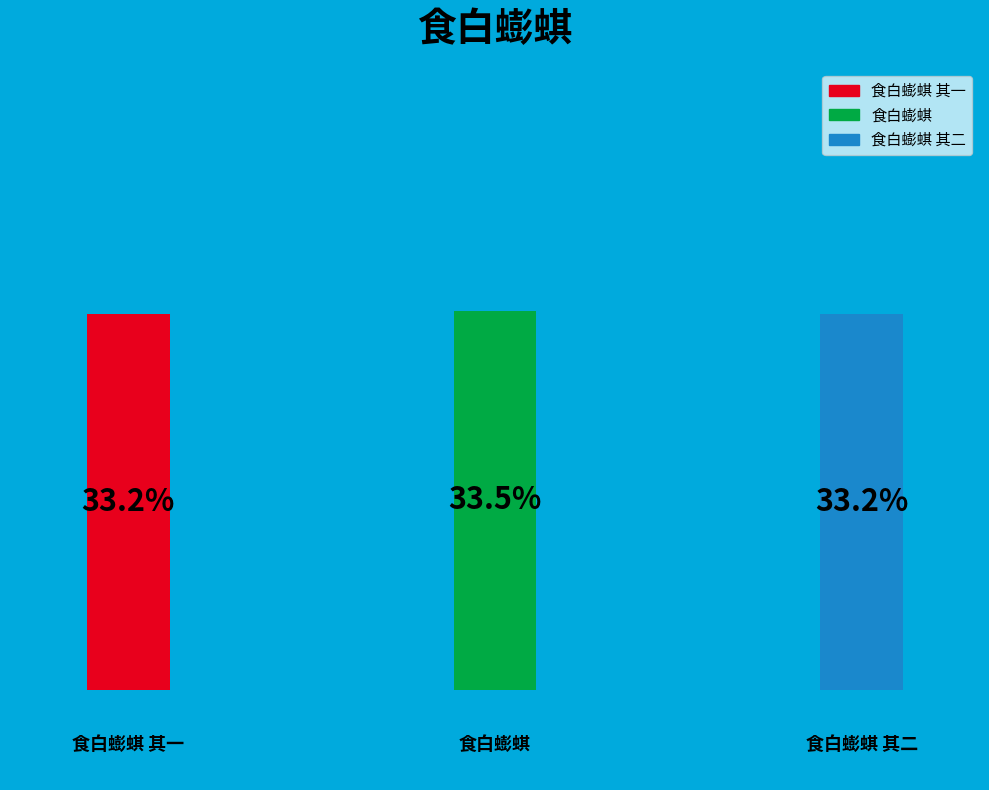

Between 食白蟛蜞 其一 and 食白蟛蜞, which is larger?

食白蟛蜞